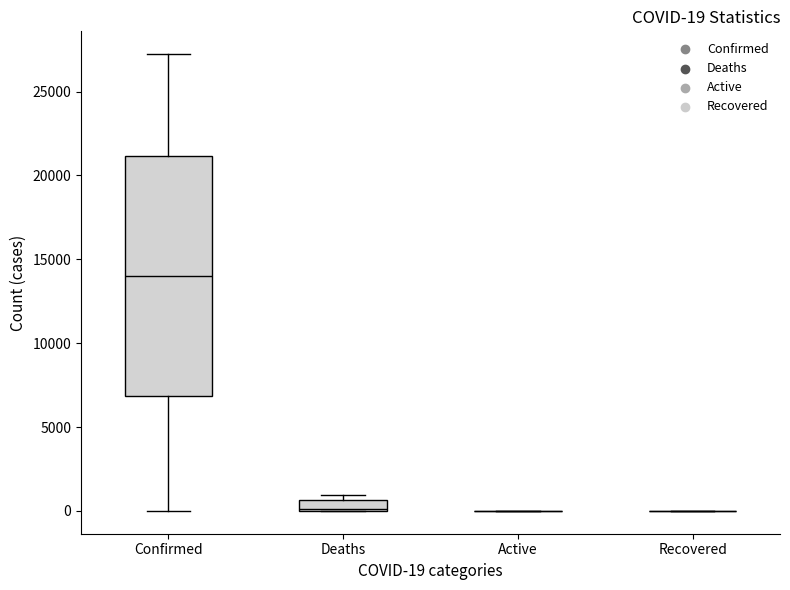

Which box is the tallest, from its lower edge to its upper edge?

Confirmed